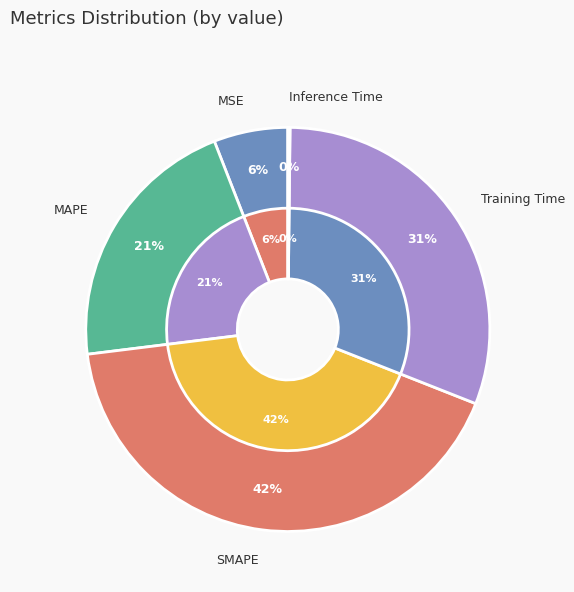

What is the change in value from MSE to SMAPE?

+1.7